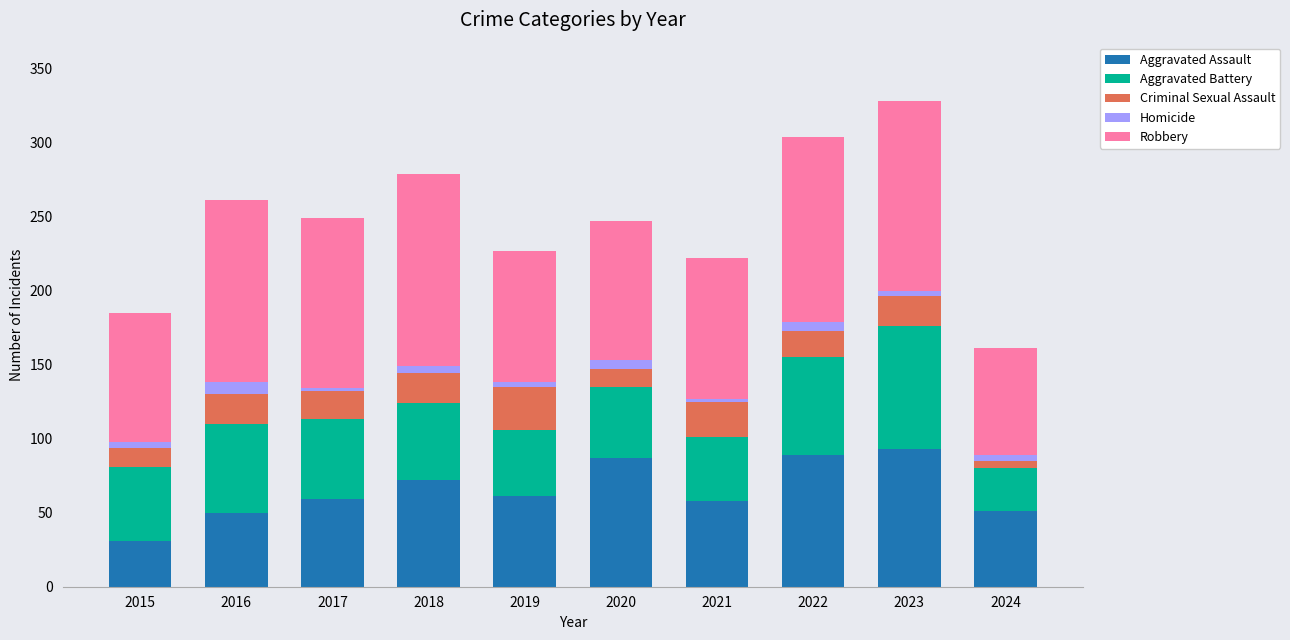

What is the minimum value for Aggravated Assault?

31